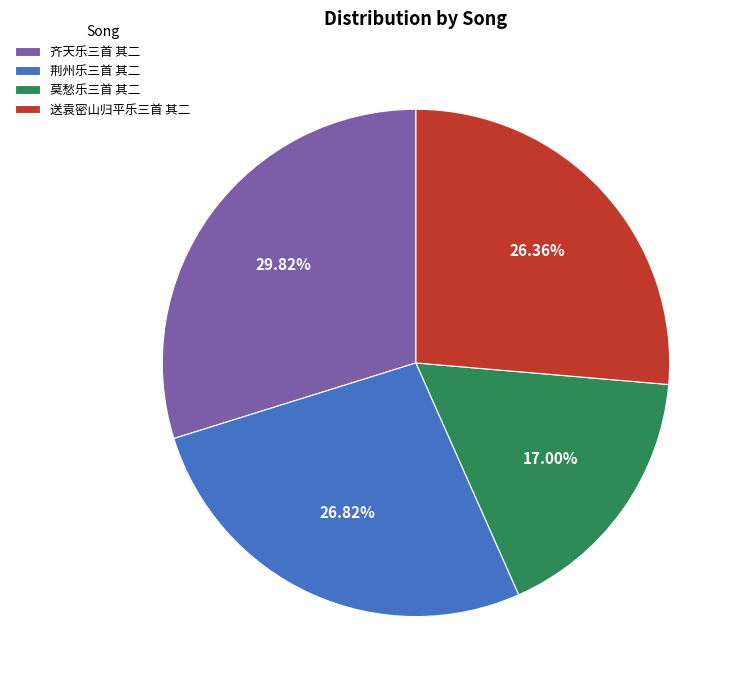

To the nearest percent, what is the difference between the largest and smallest slice percentages?

13%